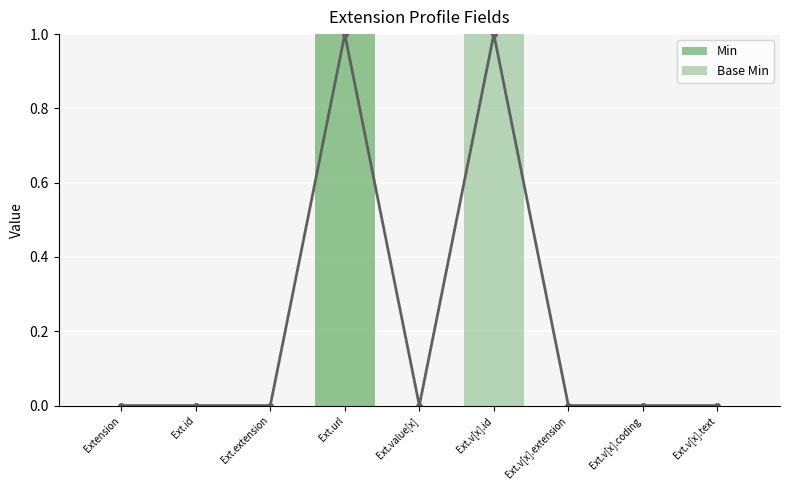

Which series has the largest total across all categories?

Min